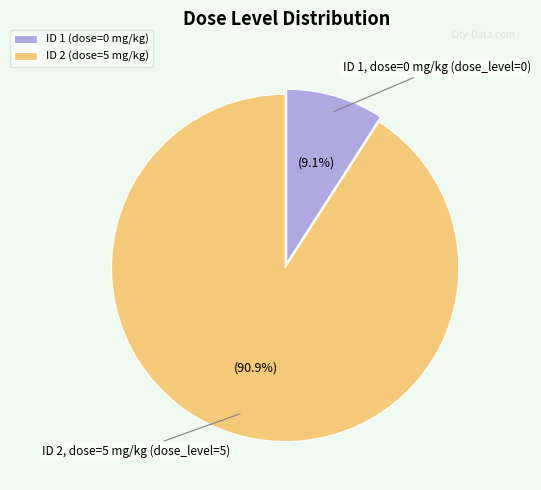

To the nearest percent, what is the difference between the ID 1 (dose=0 mg/kg) and ID 2 (dose=5 mg/kg) slice percentages?

82%